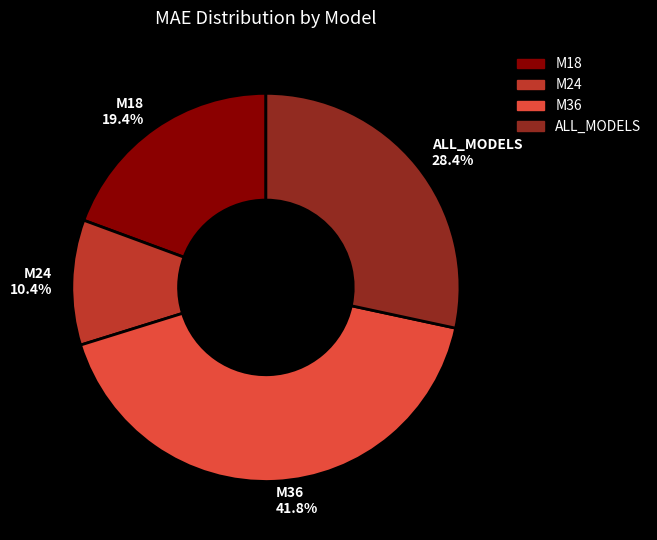

Which has a higher value, M18 19.4% or M36 41.8%?

M36 41.8%